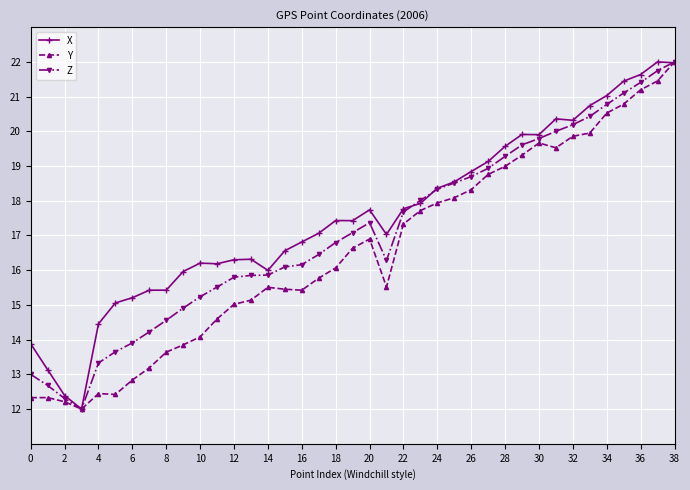

True or false: Z has more than 0 points higher than both neighbors.

True